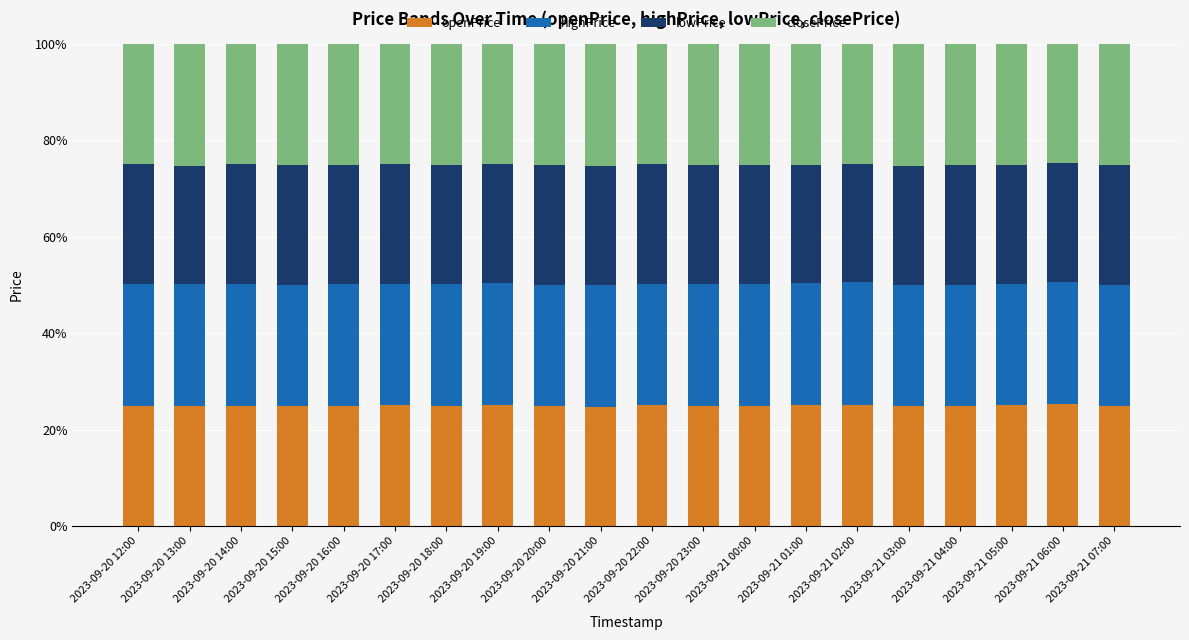

What is the minimum value for openPrice?

24.6